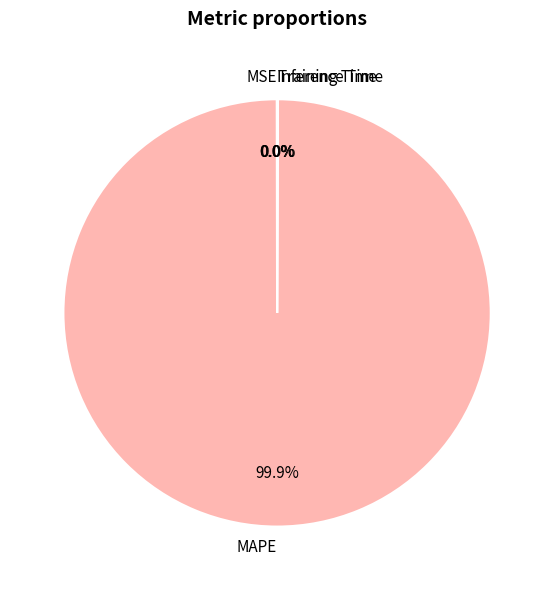

Which category has the biggest portion of the pie?

MAPE